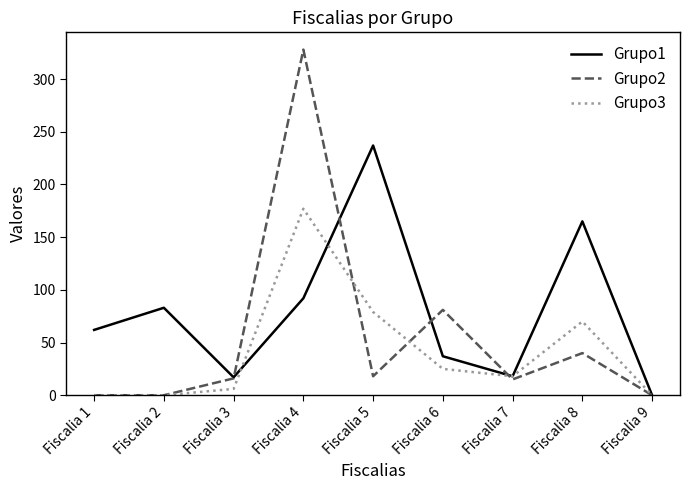

Rank the series at Fiscalia 8 from lowest to highest value.

Grupo2, Grupo3, Grupo1